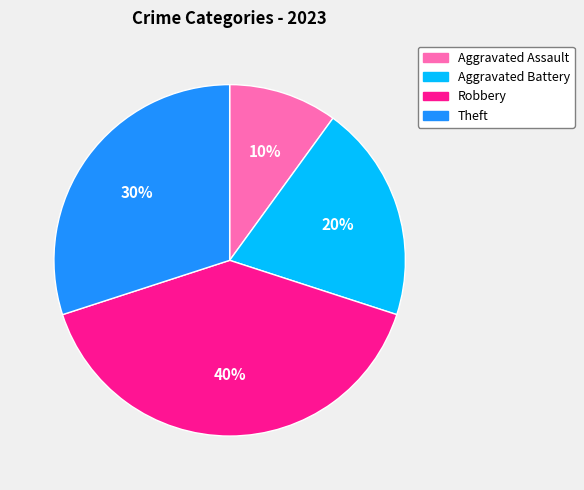

How many segments does this pie chart have?

4